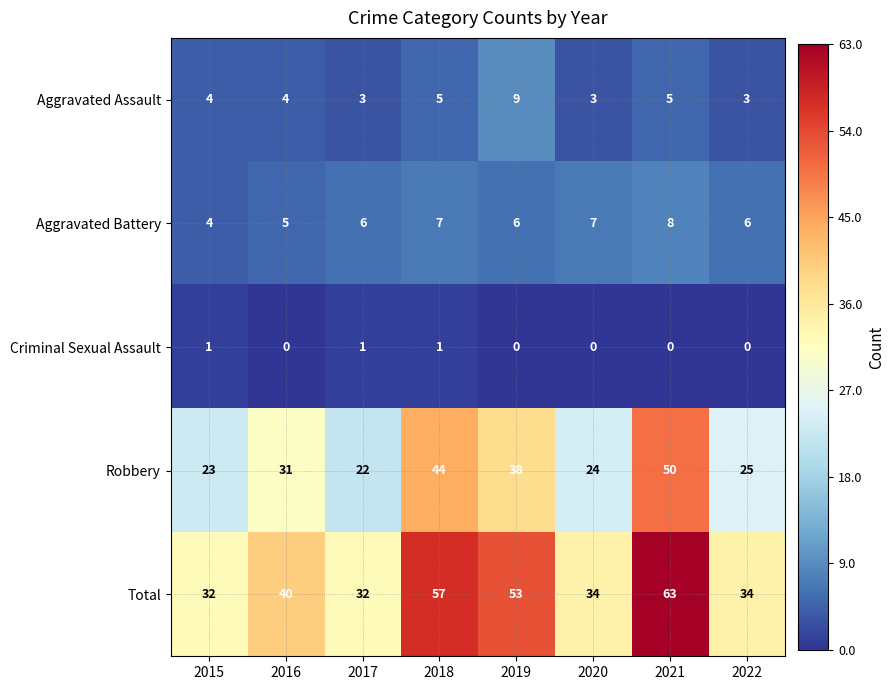

What is the spread (max minus min) of values at 2022?

34